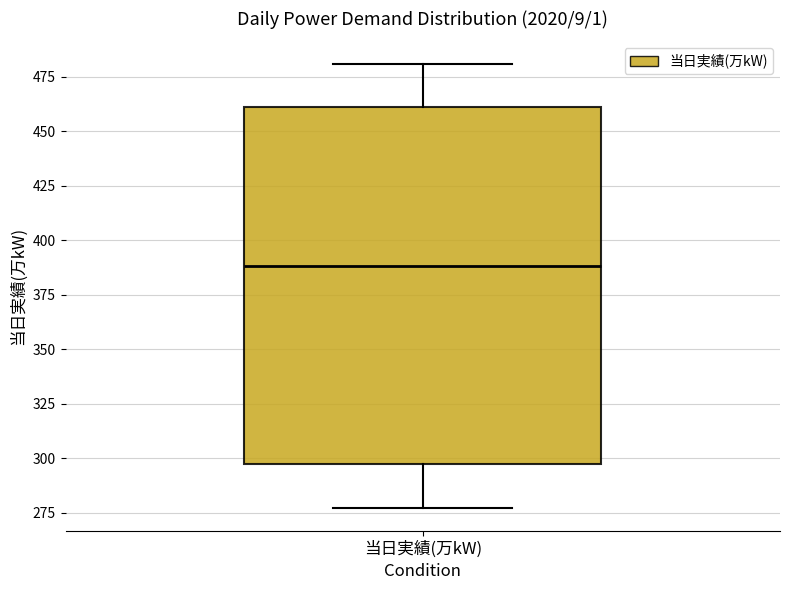

Read this box plot against the y-axis: the position of the median line, the range covered by the box, and the ends of both whiskers. The values are not printed on the chart, so give them approximately, as read against the axis.

median 390, box 295 to 460, whiskers 275 to 480